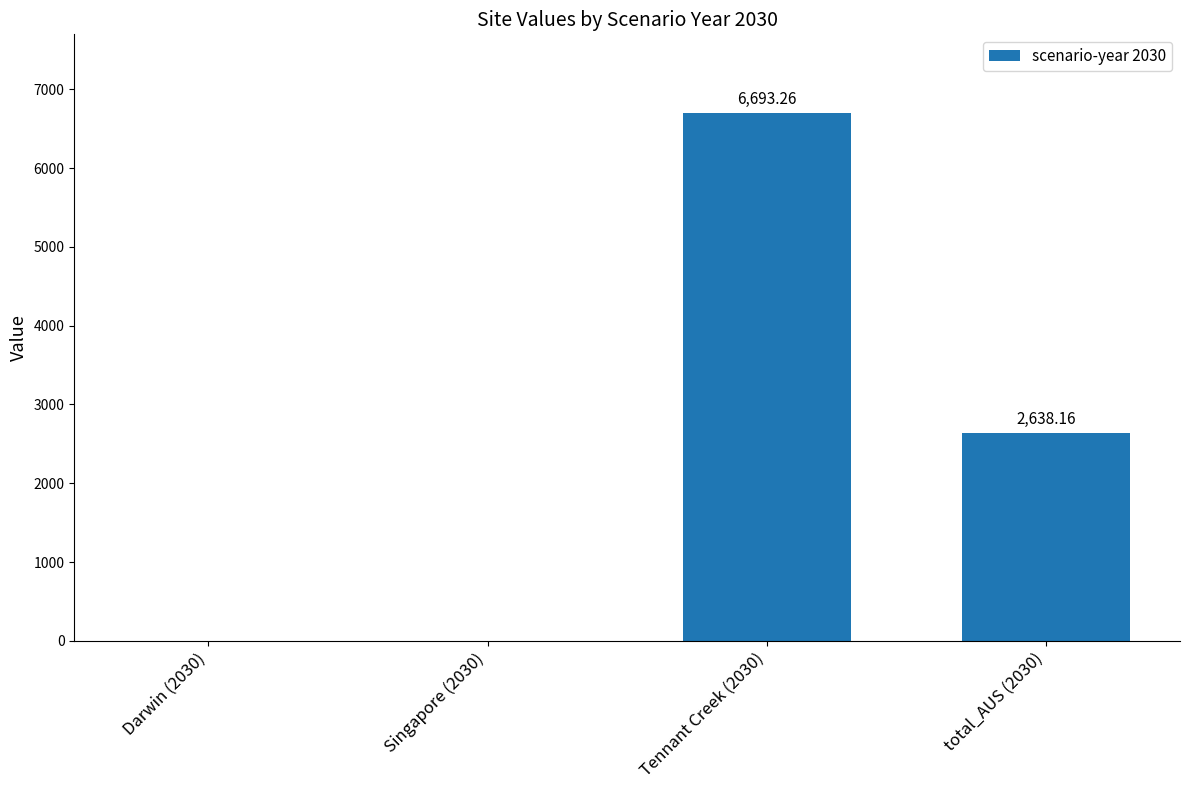

Reading left to right, what are all the values shown in this chart?

0.0	0.0	6693.3	2638.2